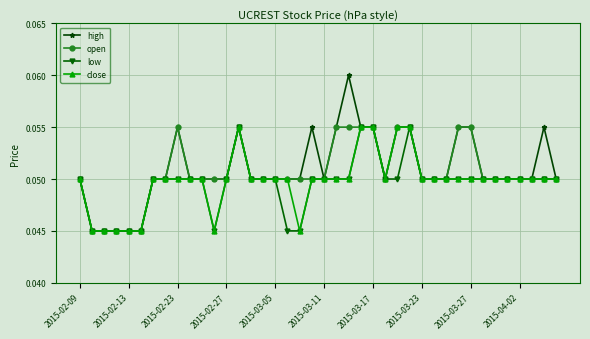

Which series has the largest total across all categories?

high